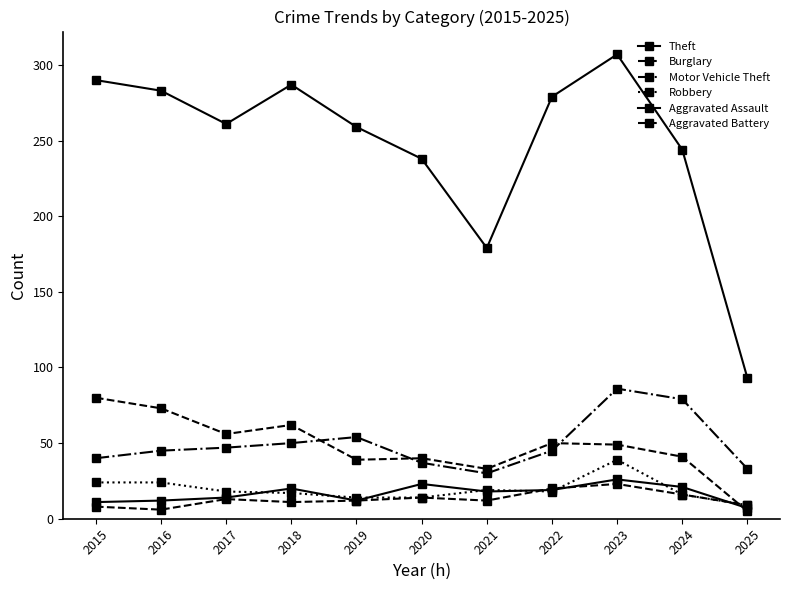

At which category is the sum across all series the highest?

2023